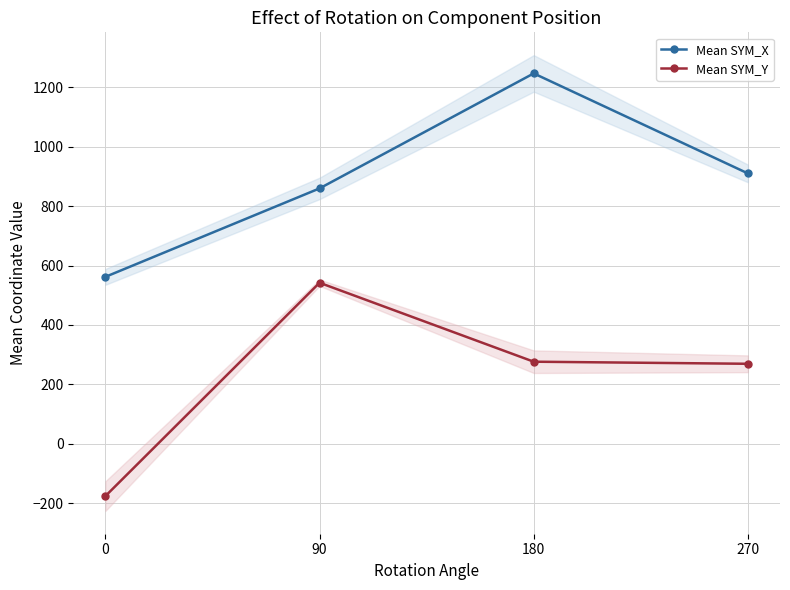

What is the highest value of the Mean SYM_Y series?

541.9